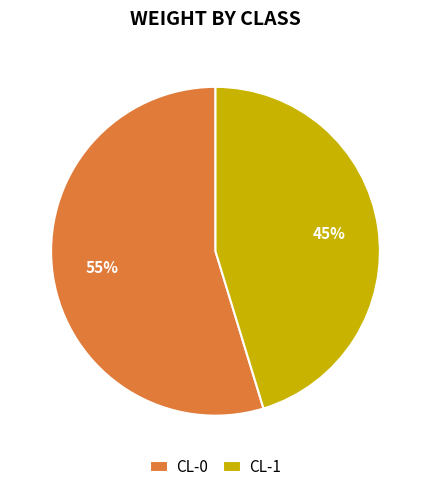

Which category has the biggest portion of the pie?

CL-0